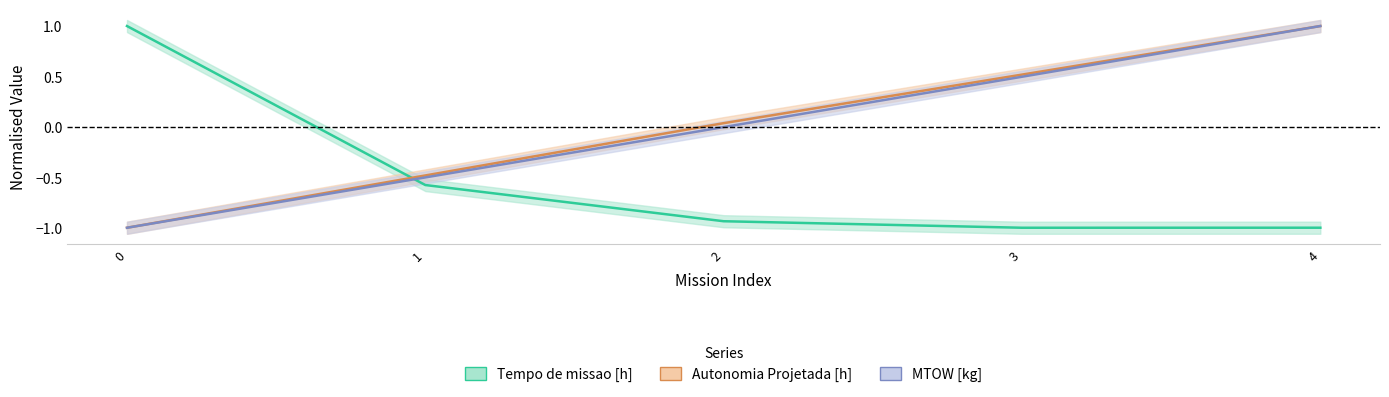

The value of Autonomia Projetada [h] at 2 is 0.0. True or false?

False